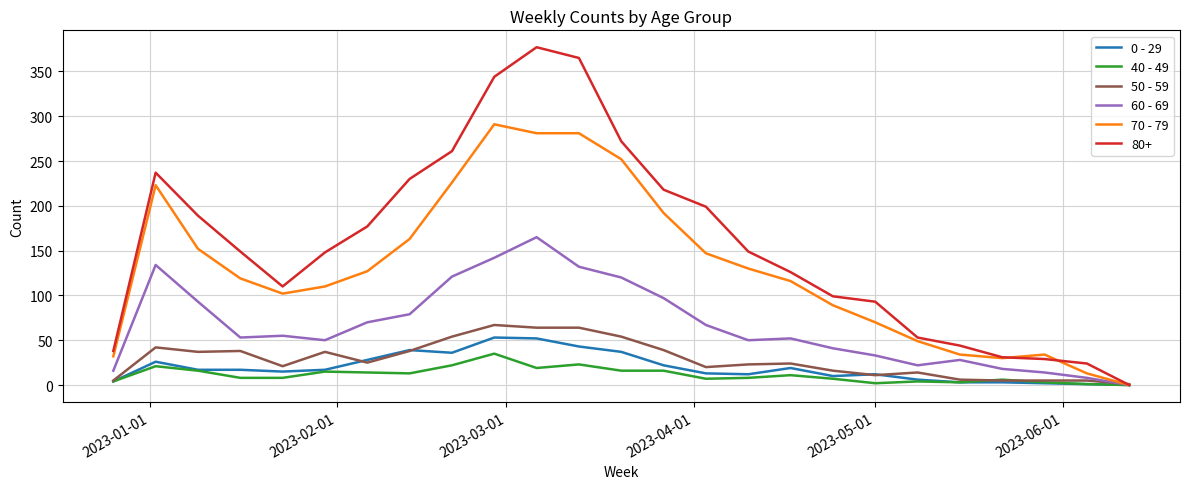

What is the average value of the 70 - 79 series?

131